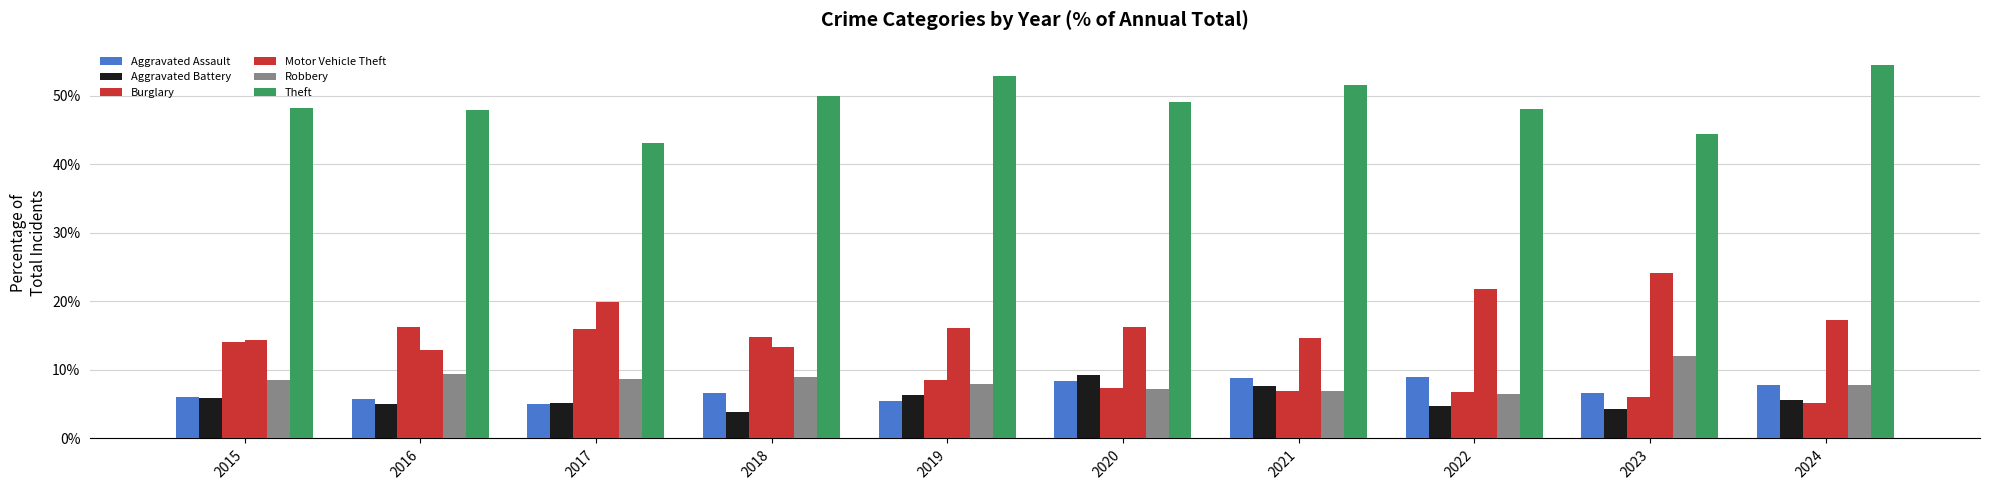

Does the chart contain any negative values?

No